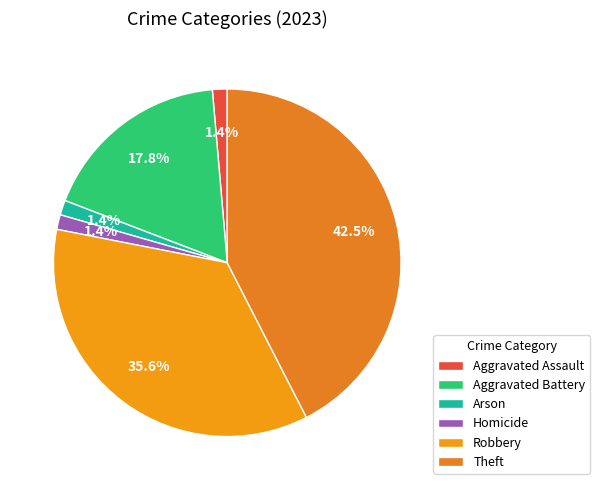

How many segments does this pie chart have?

6